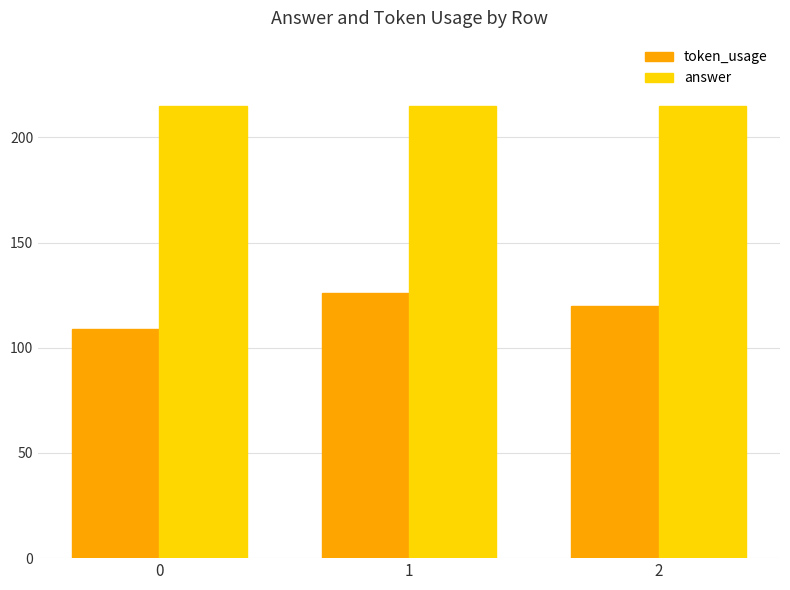

The token_usage series shows 109 at 0. True or false?

True